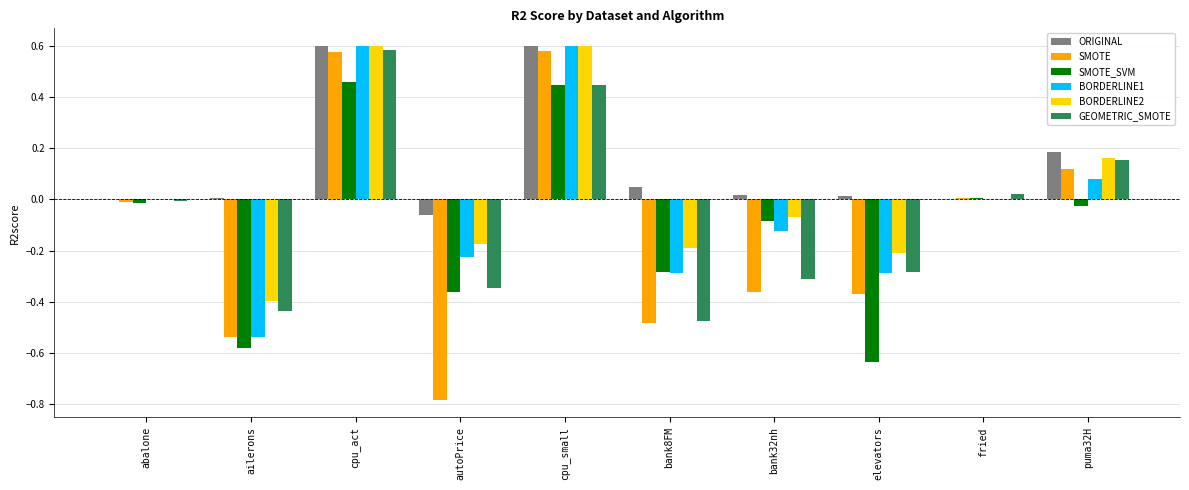

Is it true that BORDERLINE1 equals 0.6 at cpu_act?

True